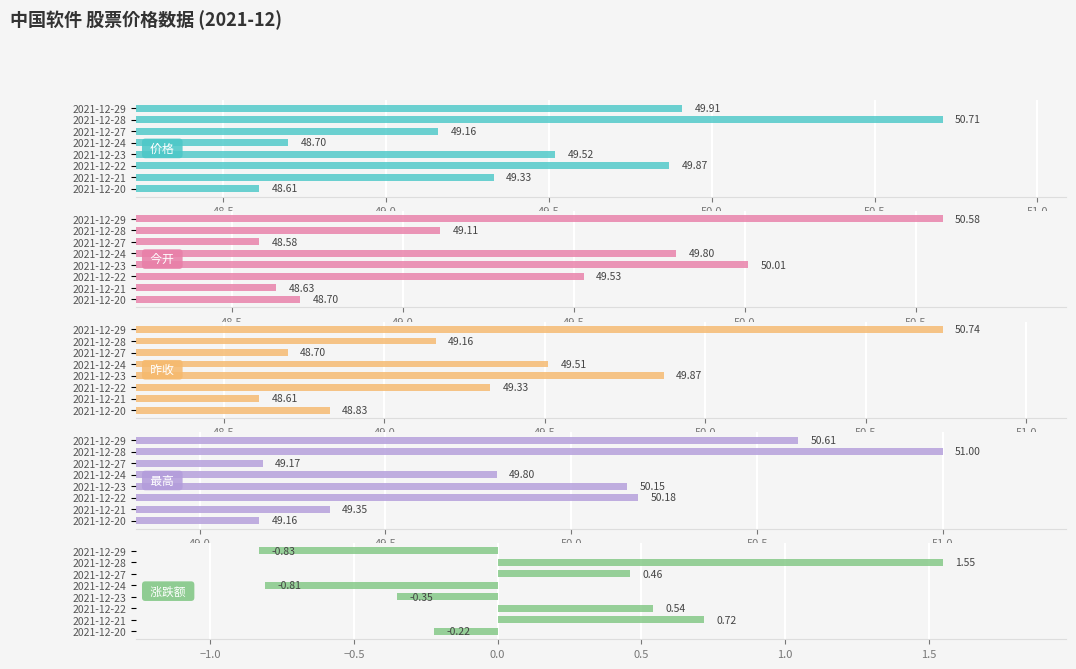

At 2021-12-27, list the series in order from smallest to largest.

涨跌额, 今开, 昨收, 价格, 最高